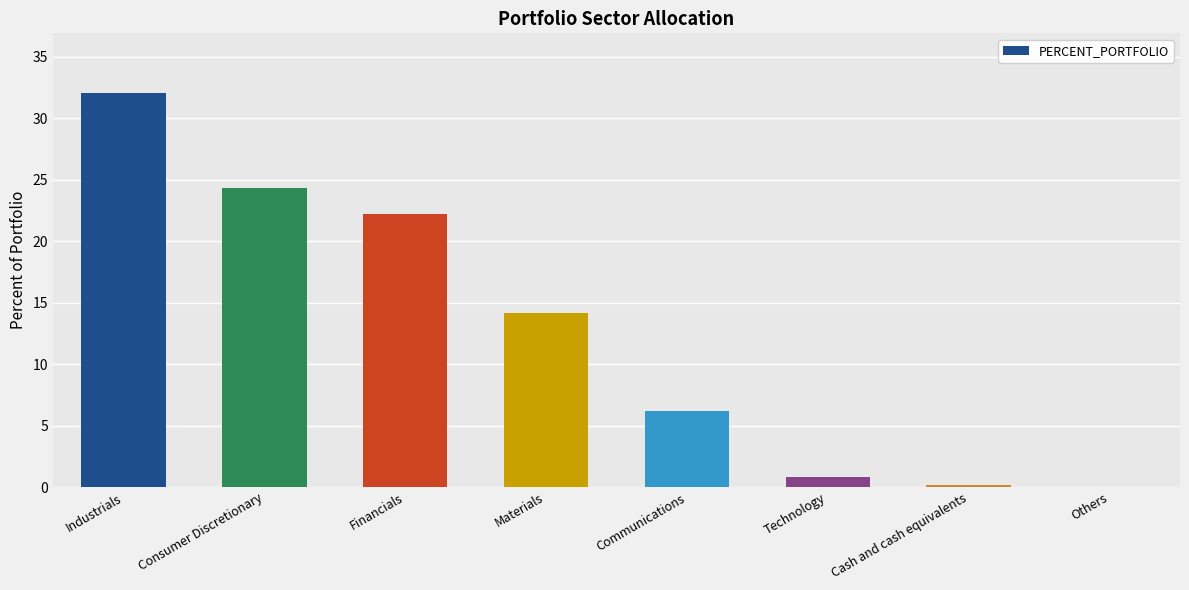

True or false: the data shows 24.3 at Consumer Discretionary.

True